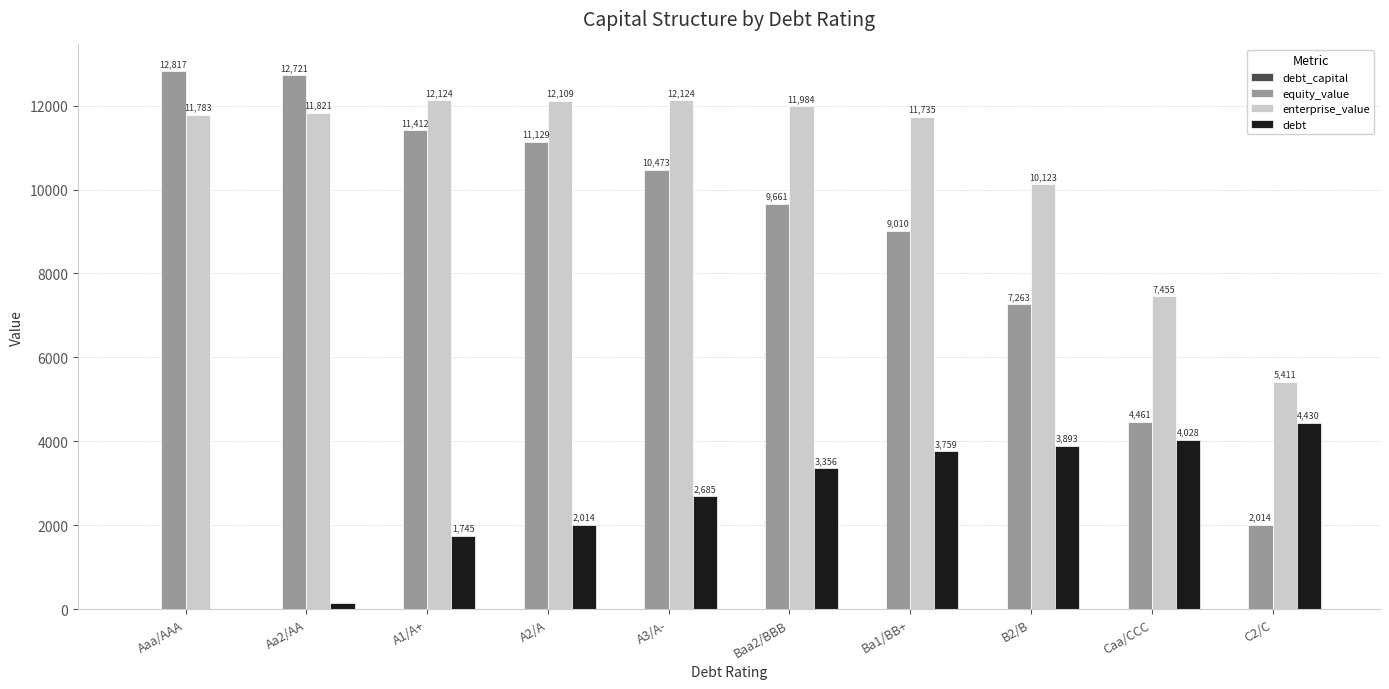

How many groups of bars are there?

10